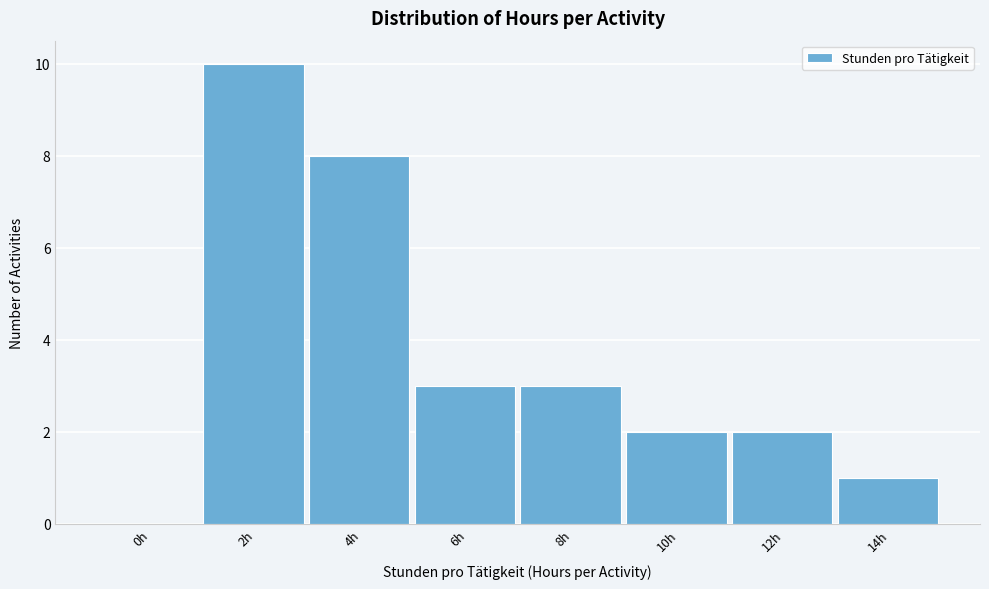

Reading left to right, what are all the values shown in this chart?

0h=0	2h=10	4h=8	6h=3	8h=3	10h=2	12h=2	14h=1